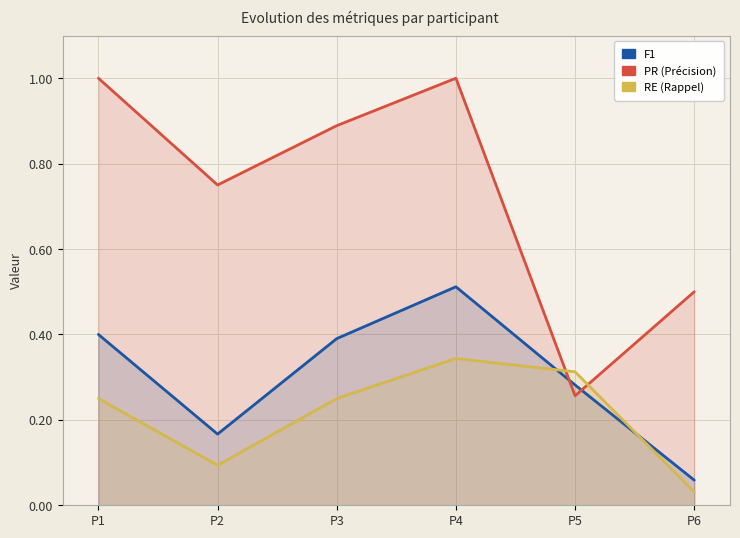

How many series are shown in this chart?

3